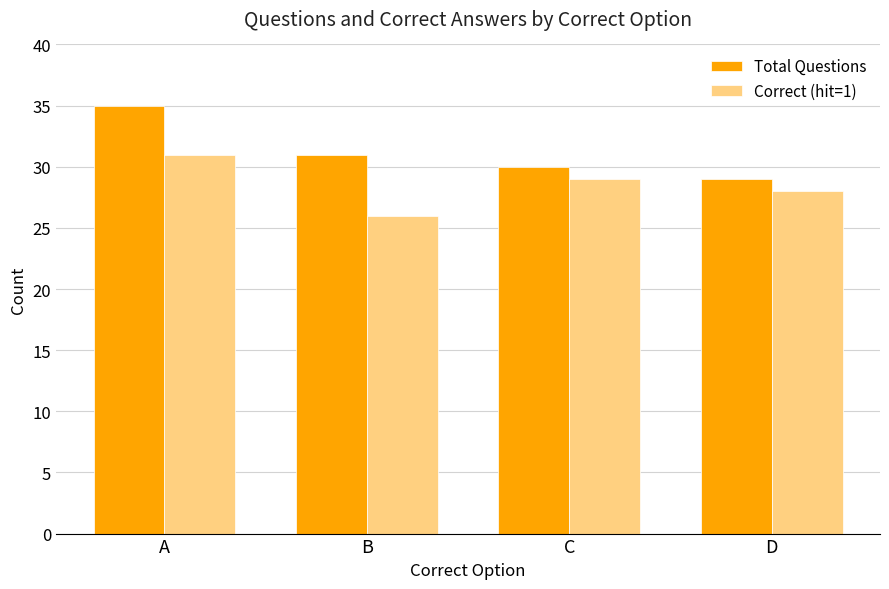

At which category is the sum across all series the highest?

A